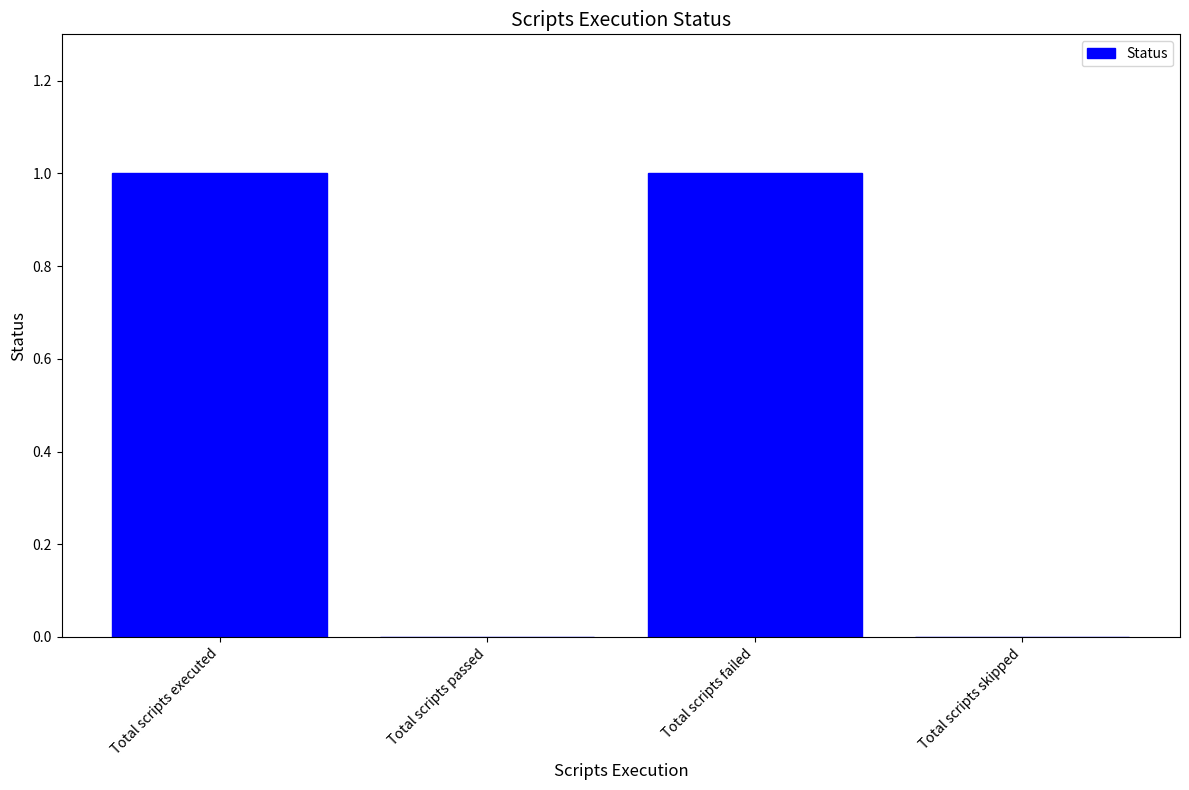

Reading left to right, transcribe all the data shown in this chart.

1	0	1	0